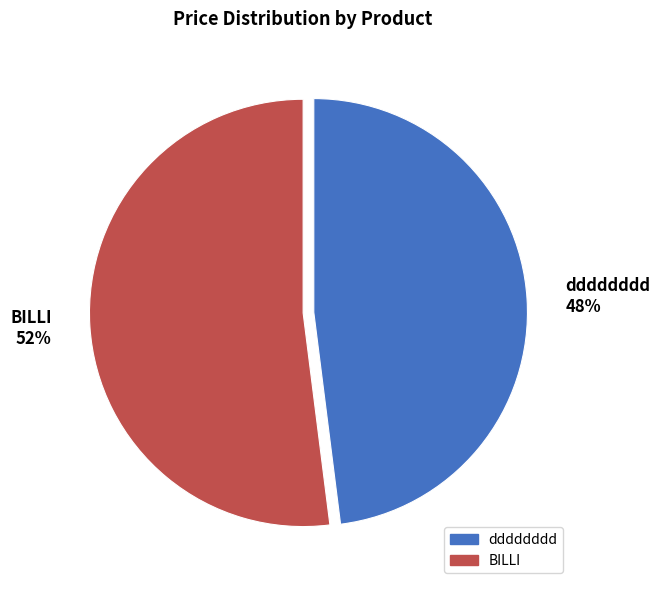

What is the ratio of the value at BILLI to the value at dddddddd?

1.1